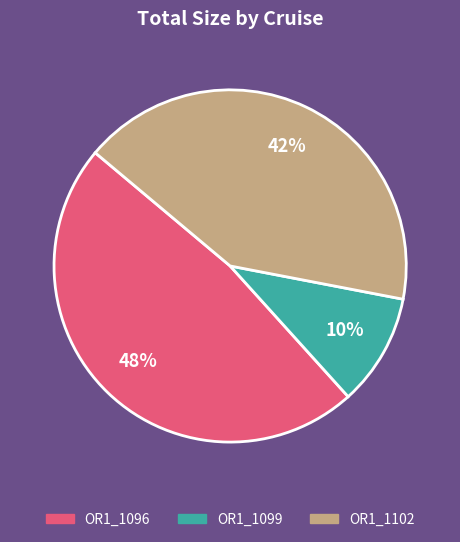

Which category has the smallest portion of the pie?

OR1_1099